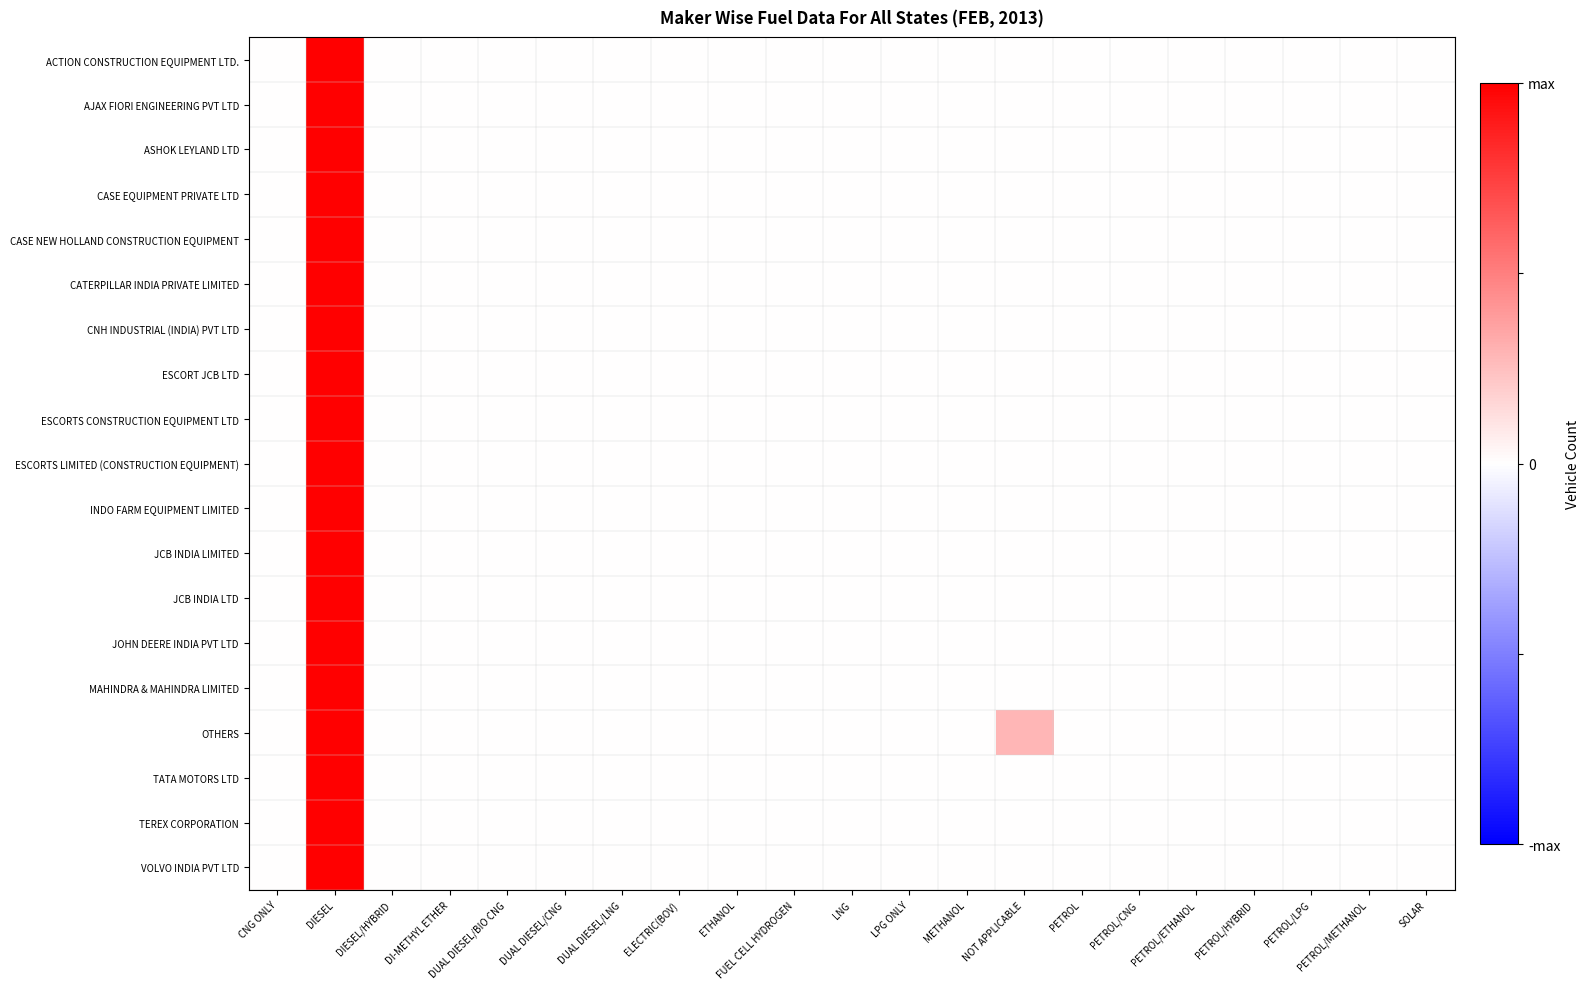

How many categories are shown in the chart?

21